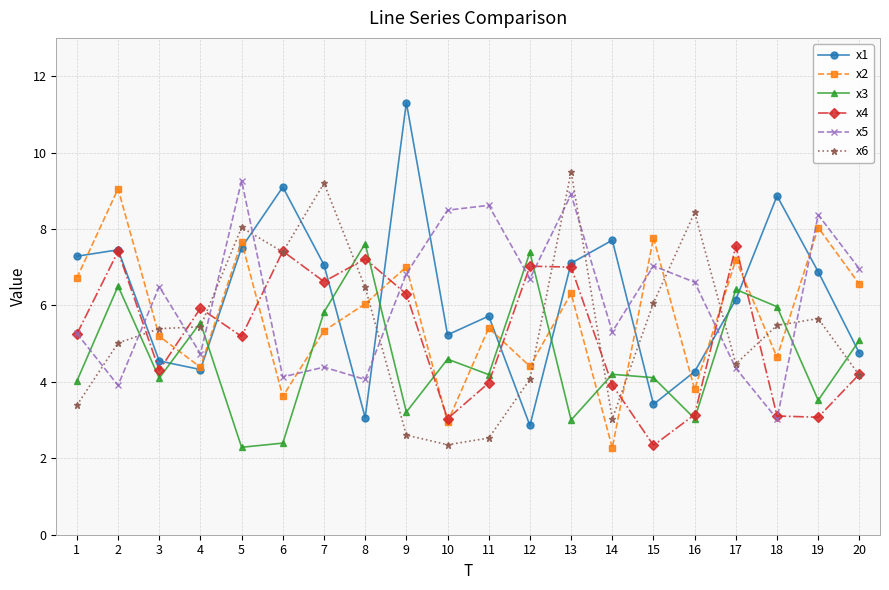

Between 11 and 18, which series saw the biggest shift?

x5